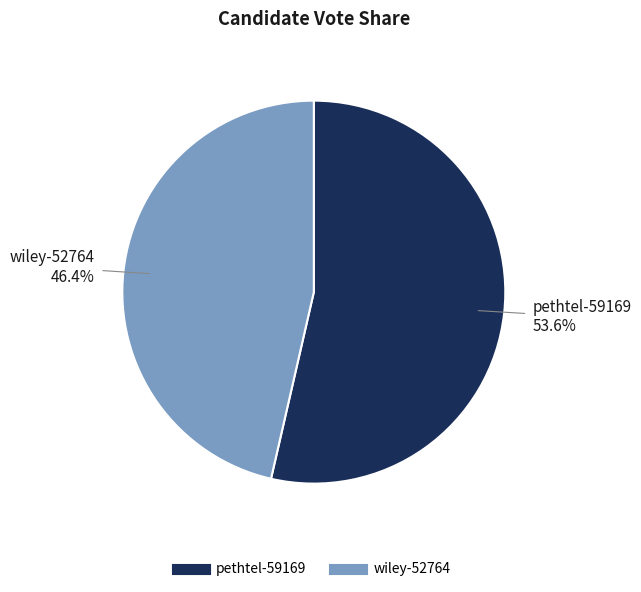

To the nearest percent, what portion does pethtel-59169 represent?

54%